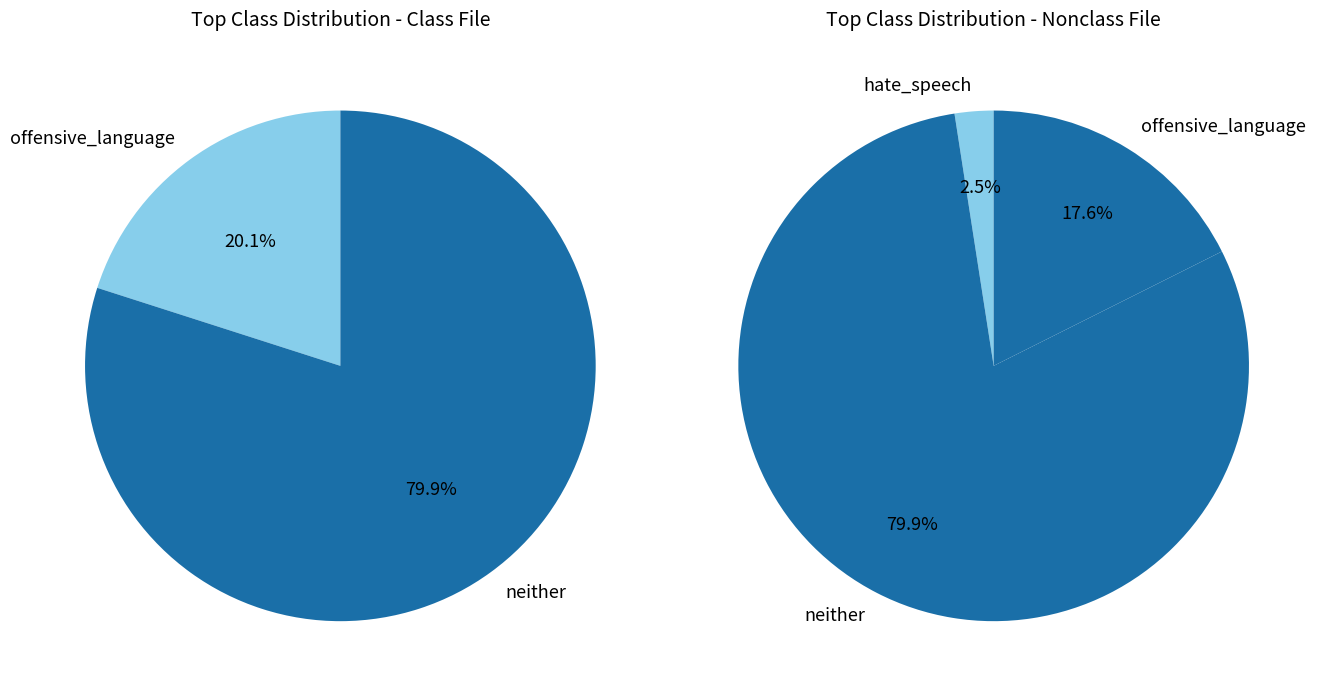

True or false: hate_speech accounts for 24% of the total.

False